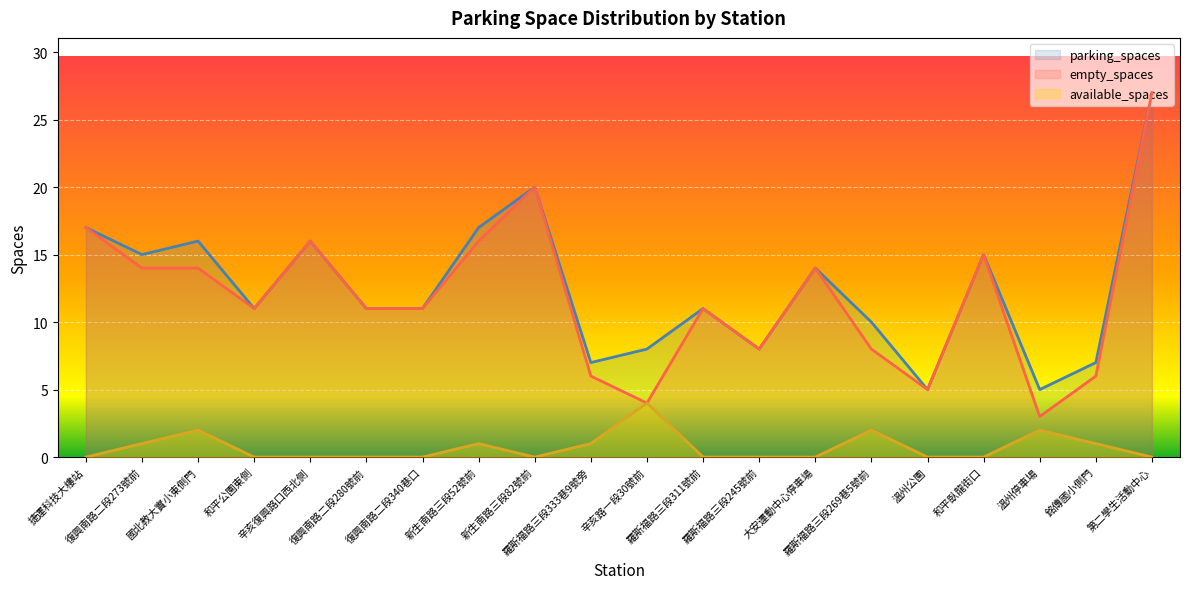

What is the sum of all parking_spaces values?

251